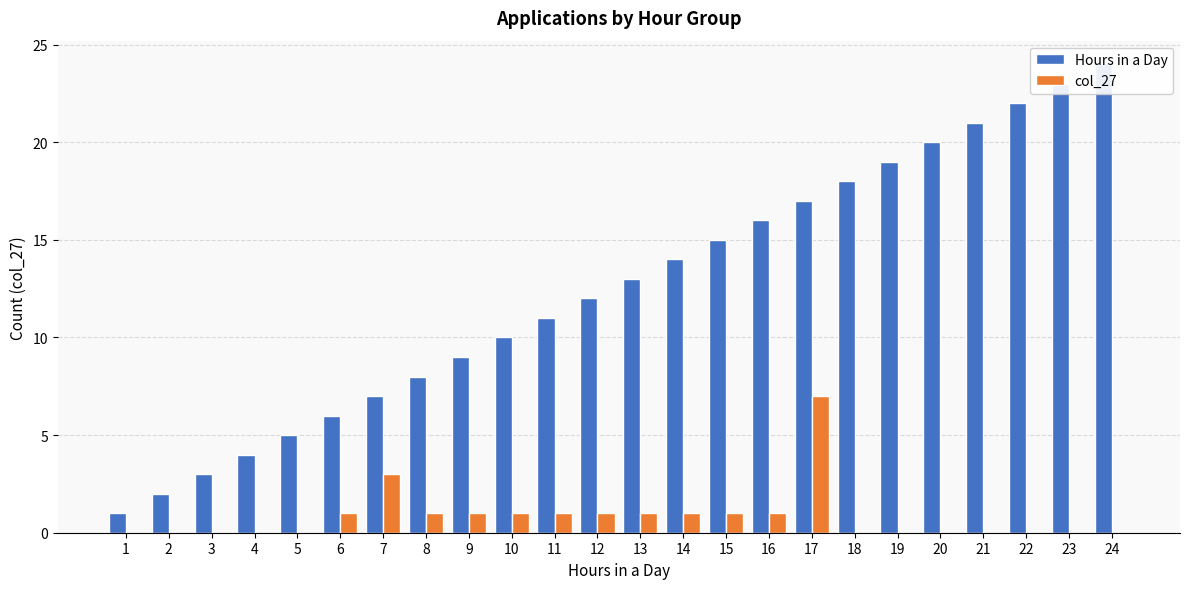

What is the difference between the Hours in a Day values at 3 and 11?

8